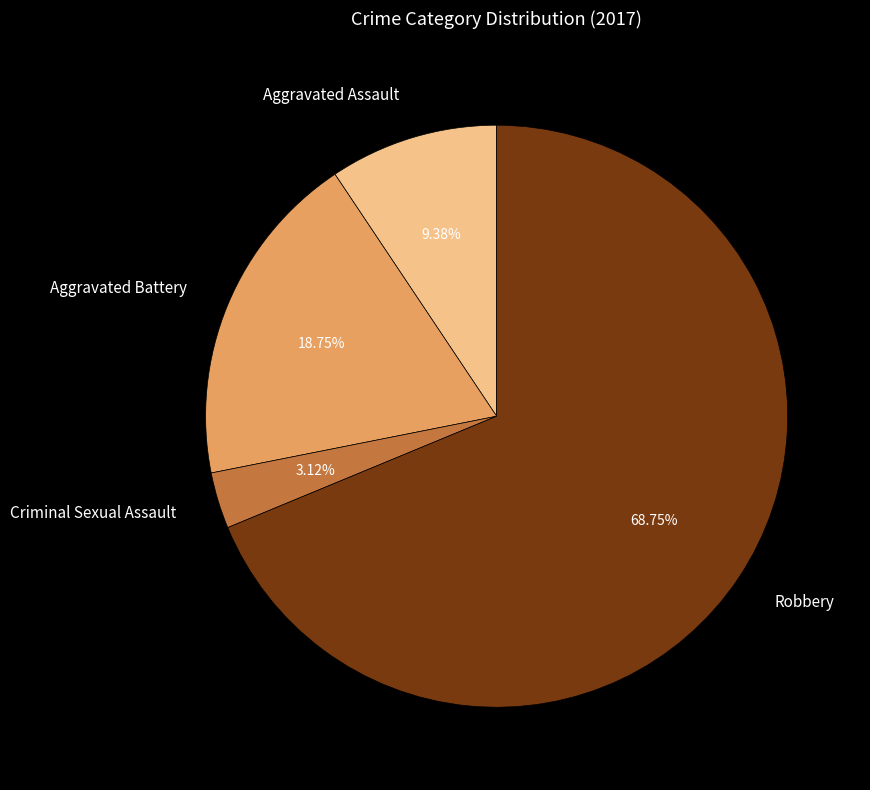

Count the number of slices in the pie.

4